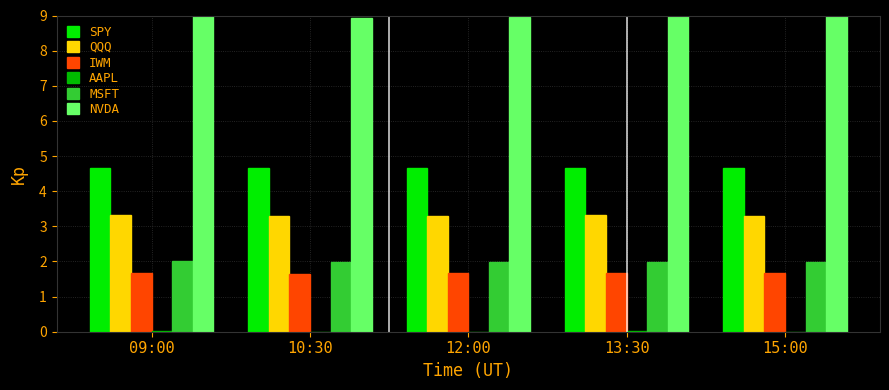

Which series has the largest total across all categories?

NVDA